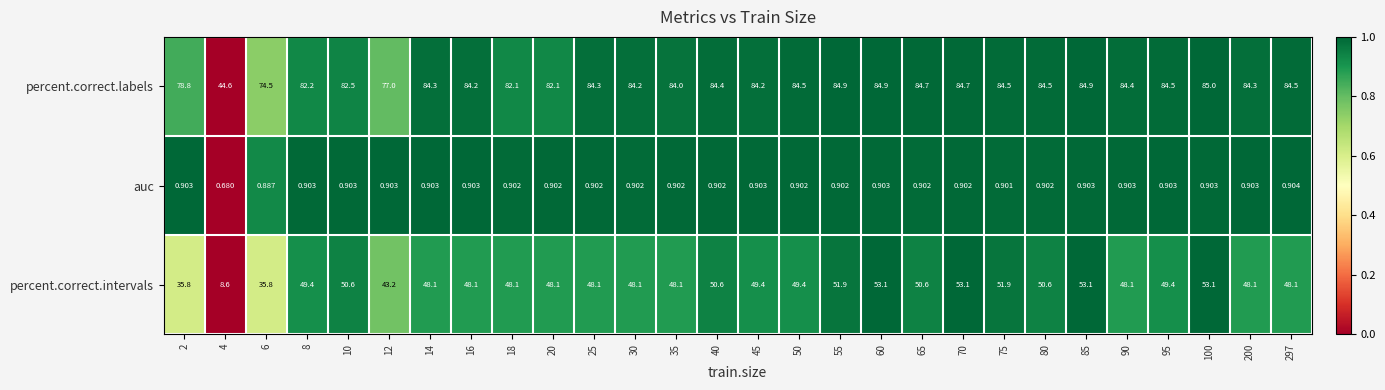

At 35, list the series in order from largest to smallest.

percent.correct.labels, percent.correct.intervals, auc